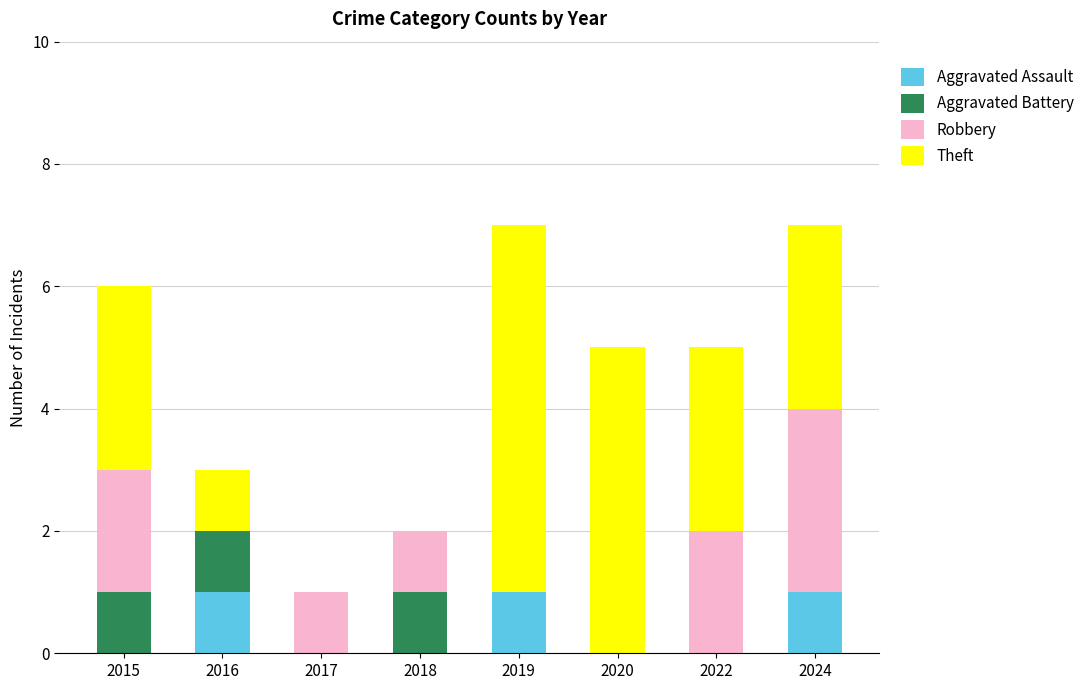

How many categories are shown in the chart?

8